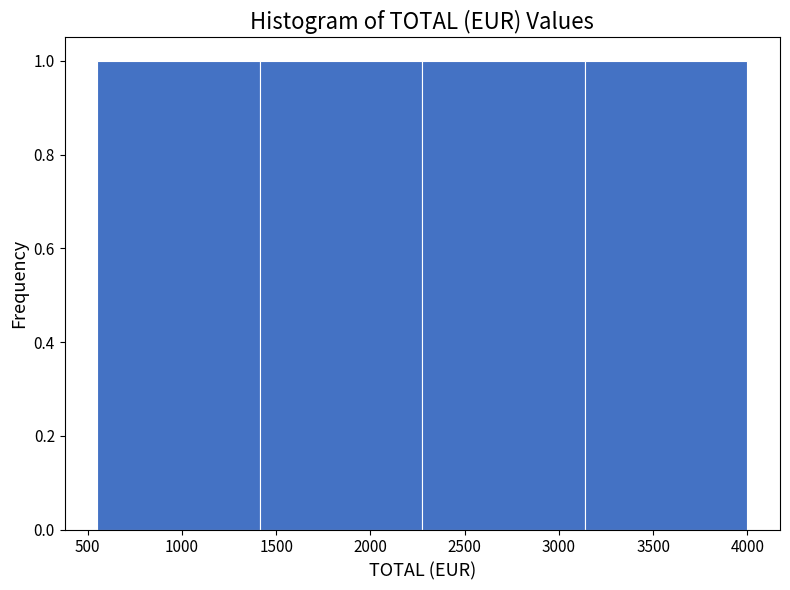

What is the height of the bar covering 1400 to 2300 on the x-axis? Neither the bar edges nor the heights are printed on the chart, so give them approximately, as read against the axes.

1